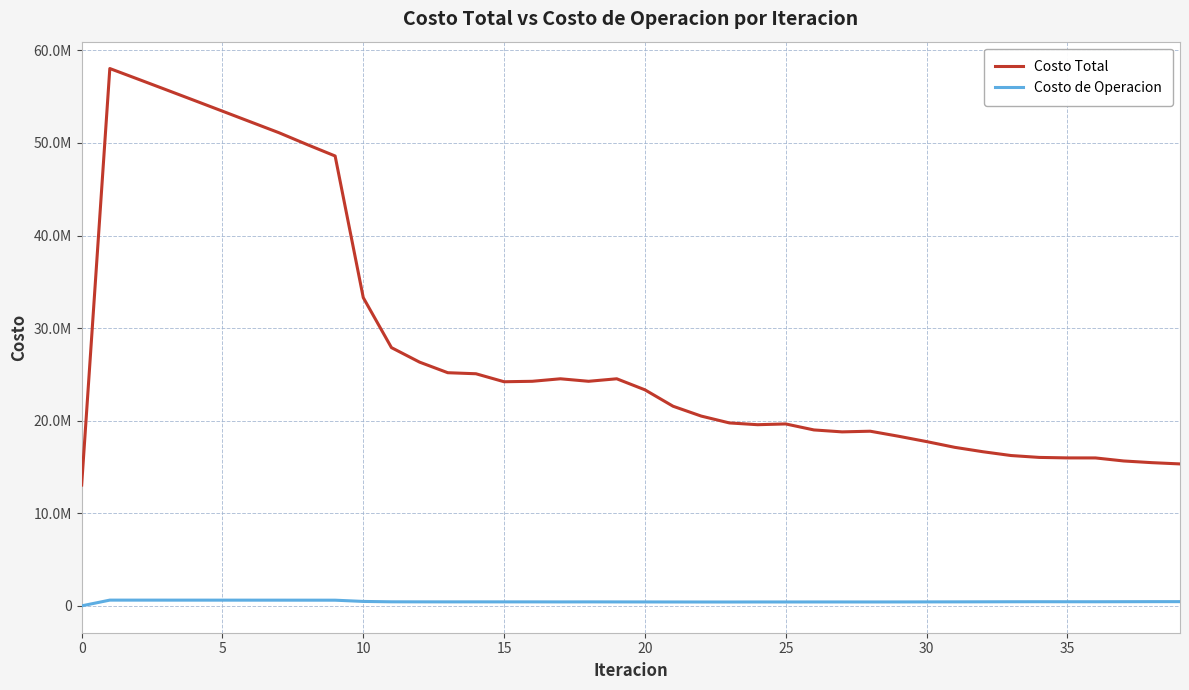

What are all the series names shown in the legend?

Costo Total, Costo de Operacion